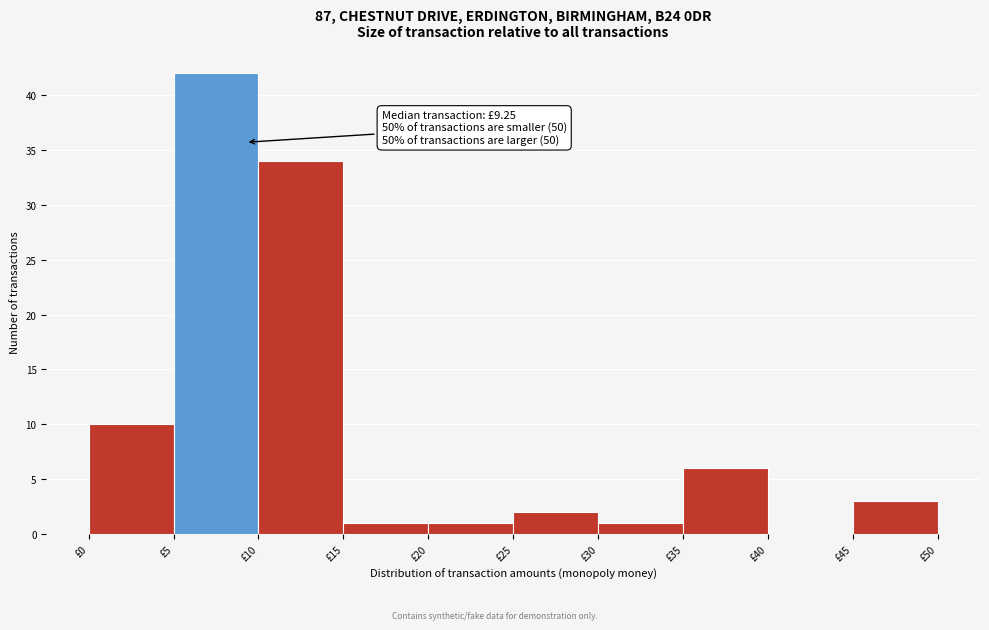

Which range on the x-axis has the tallest bar?

5 to 10